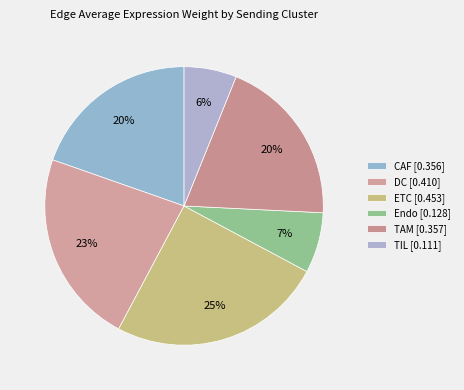

What is the change in value from CAF to TIL?

-0.2